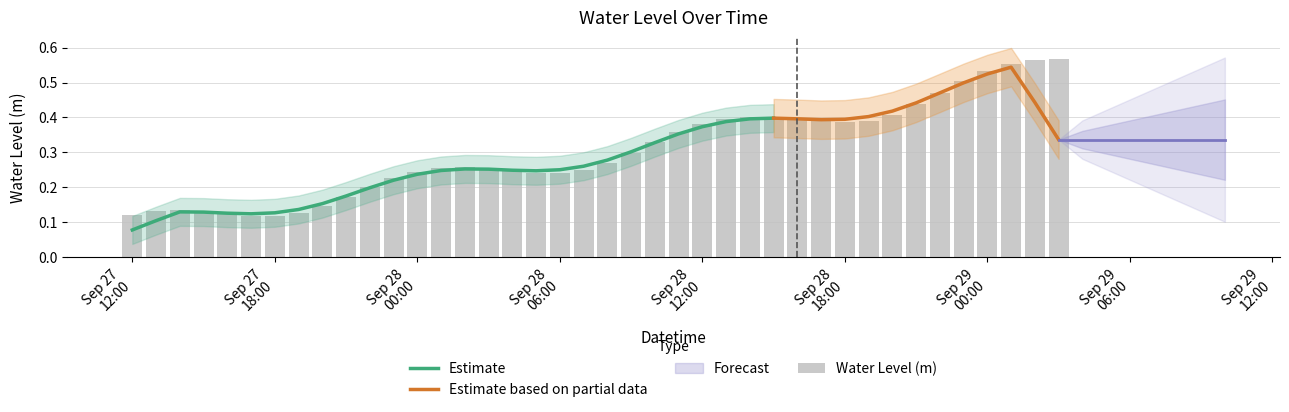

What is the change in value from 2023-09-27 20:00:00 to 2023-09-28 17:00:00?

+0.2